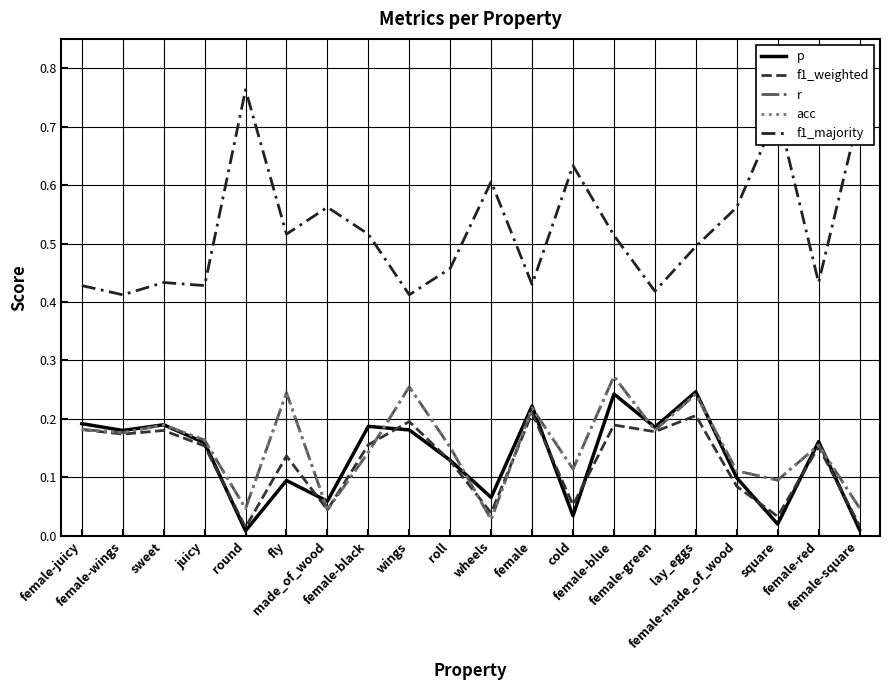

Is this an area chart (filled region under the line)?

No